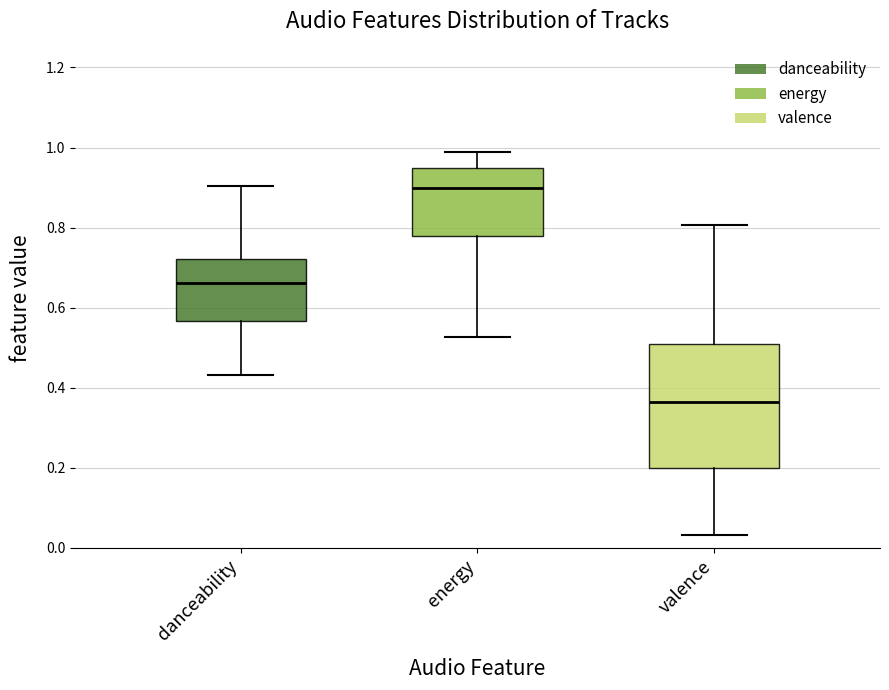

Reading left to right, transcribe this box plot: for each box, give where its median line is, the range the box spans, and where its two whiskers end, as read against the y-axis. The values are not printed on the chart, so give them approximately, as read against the axis.

danceability: median 0.66, box 0.56 to 0.72, whiskers 0.44 to 0.90
energy: median 0.90, box 0.78 to 0.94, whiskers 0.52 to 0.98
valence: median 0.36, box 0.20 to 0.50, whiskers 0.04 to 0.80